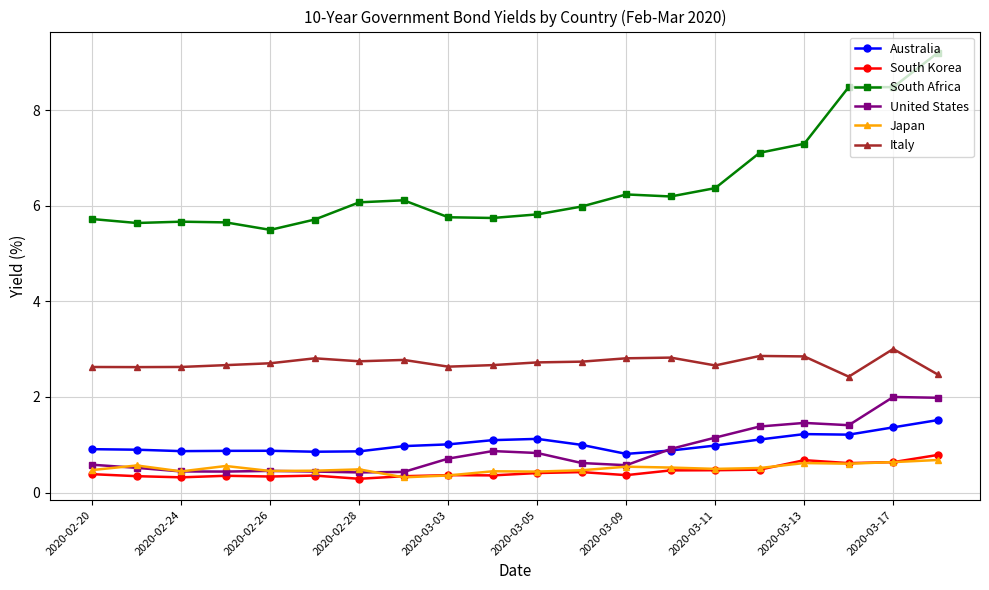

What is the smallest value displayed?

0.3